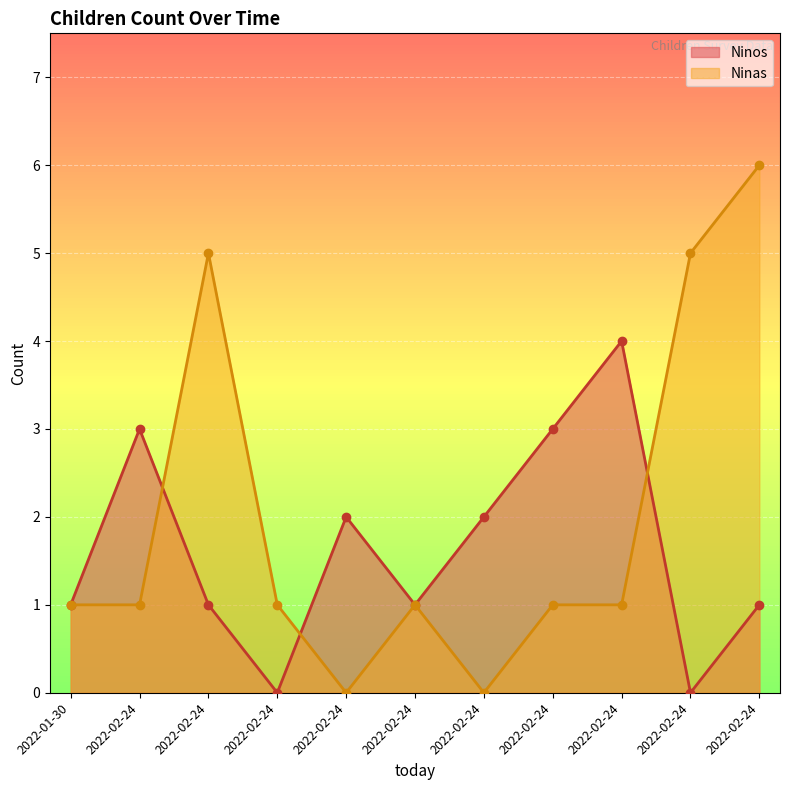

How many interior local valleys does the Ninos series have?

3